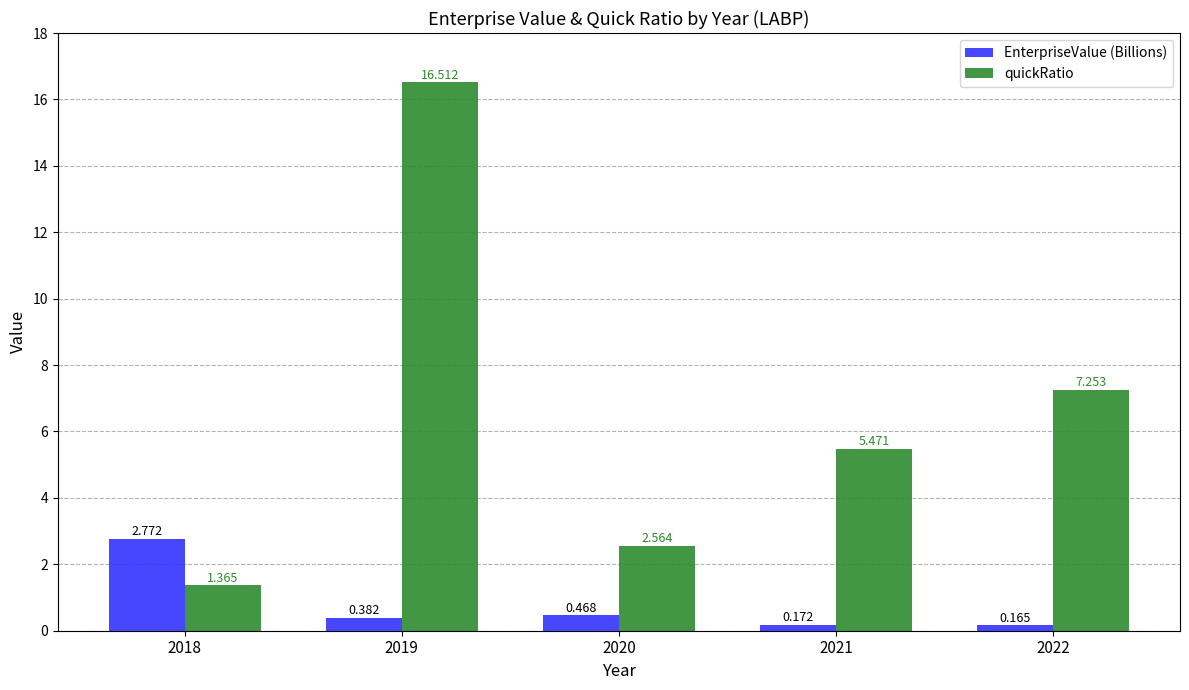

Which series has the largest total across all categories?

quickRatio